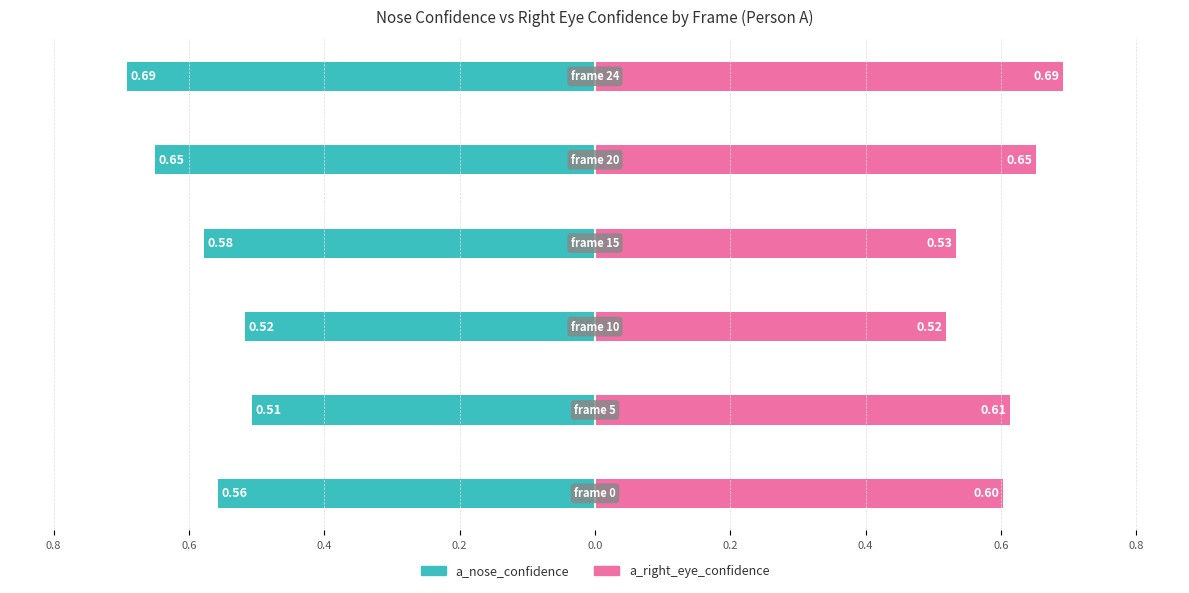

Which series has the largest total across all categories?

a_right_eye_confidence